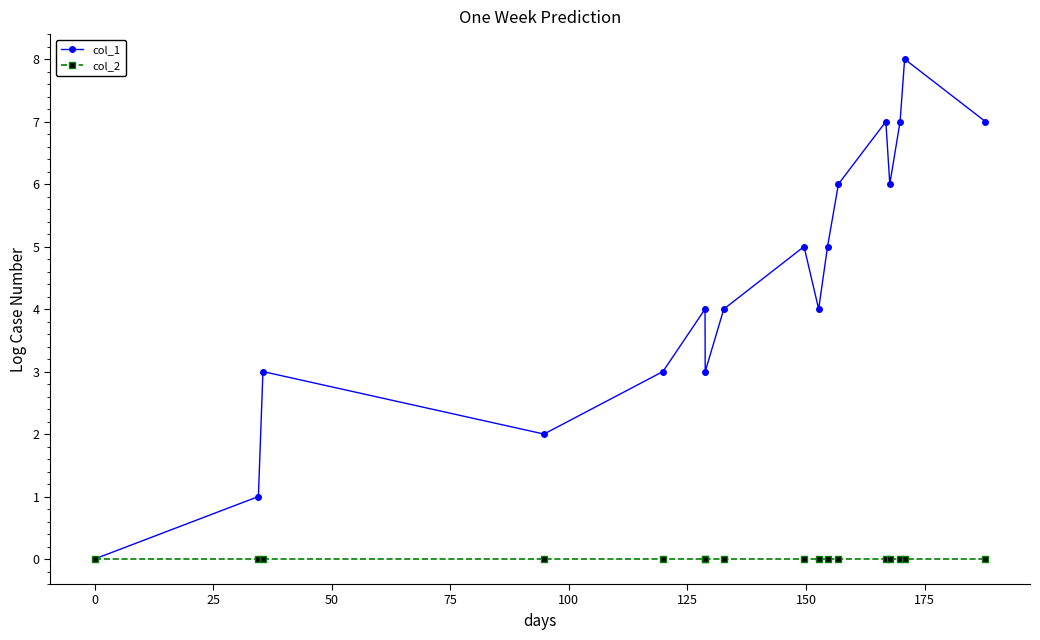

Rank the series by their maximum value, from lowest to highest.

col_2, col_1